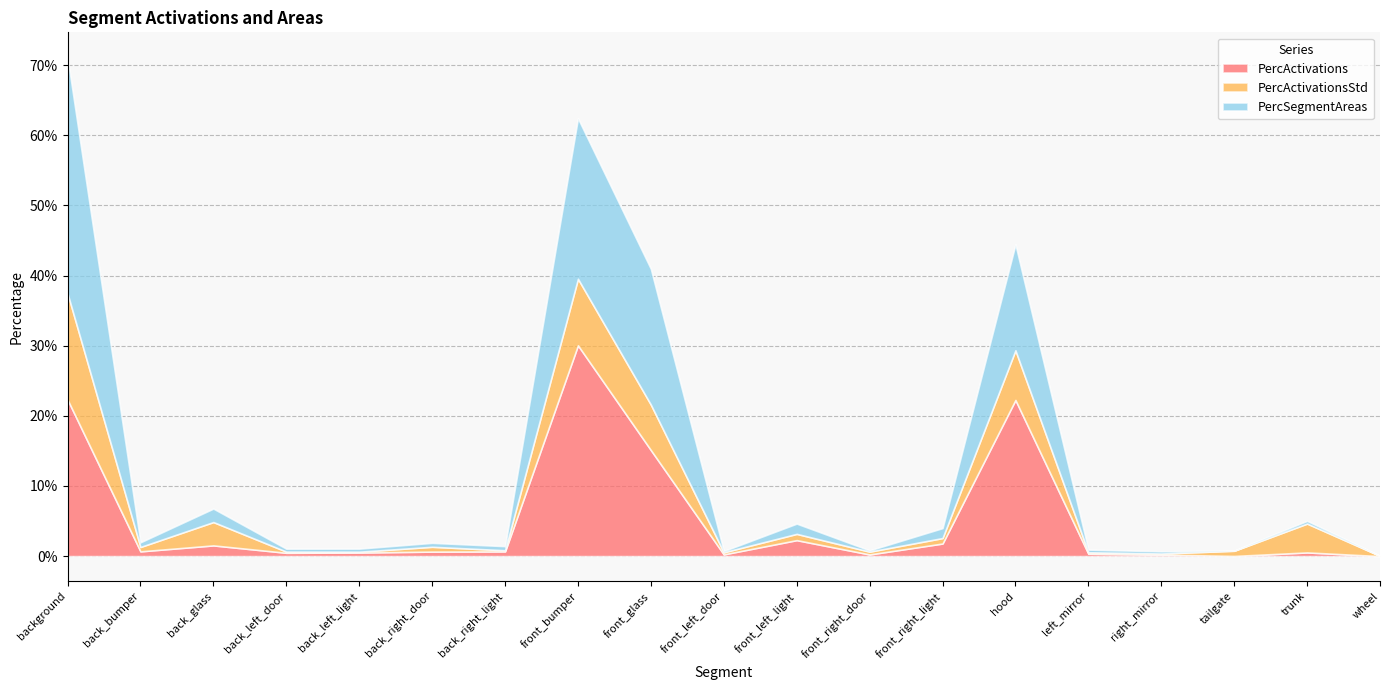

At which label does PercActivationsStd reach its minimum?

wheel